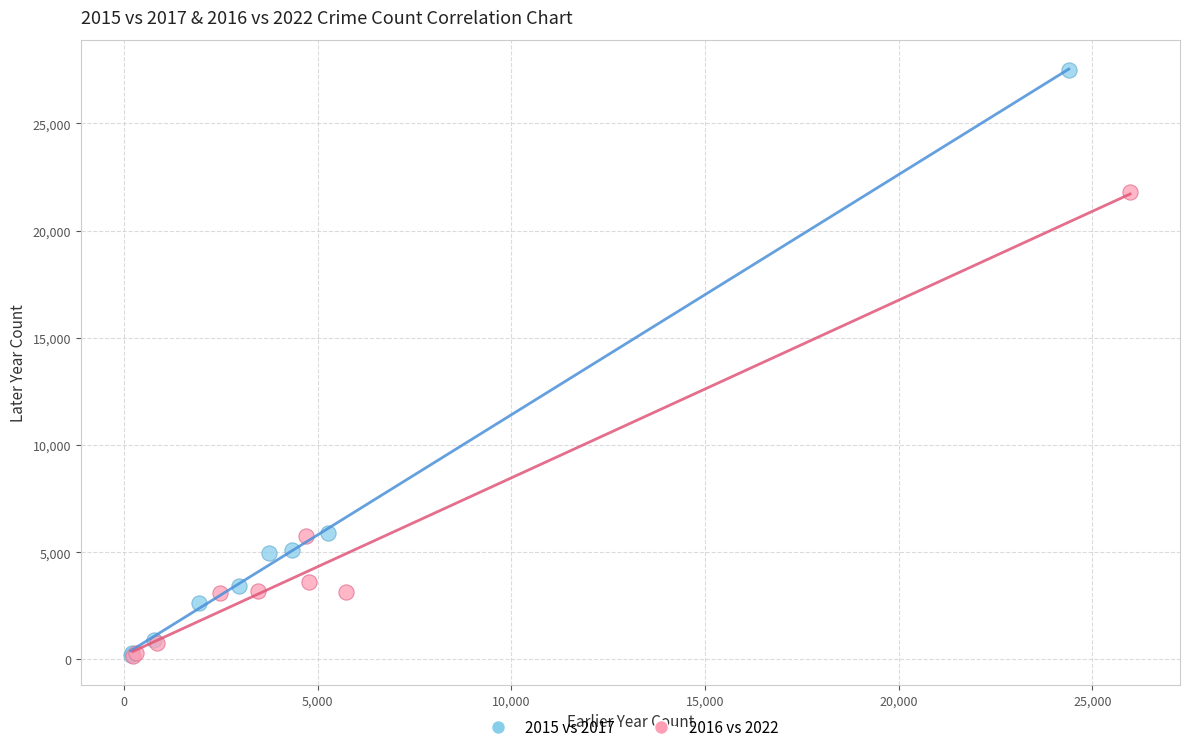

Which series reaches the maximum Y coordinate?

2015 vs 2017